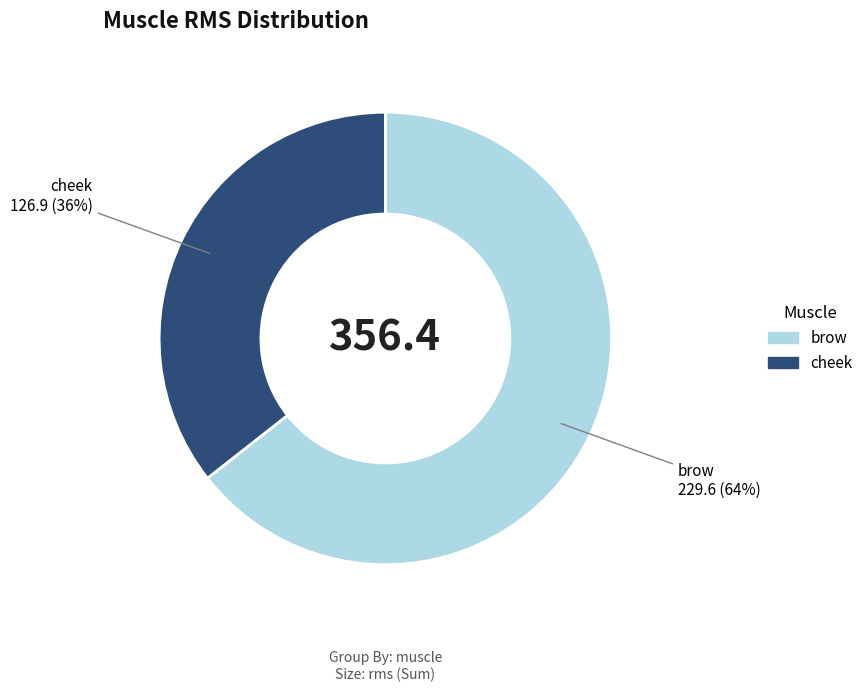

To the nearest percent, what is the average slice percentage?

50%